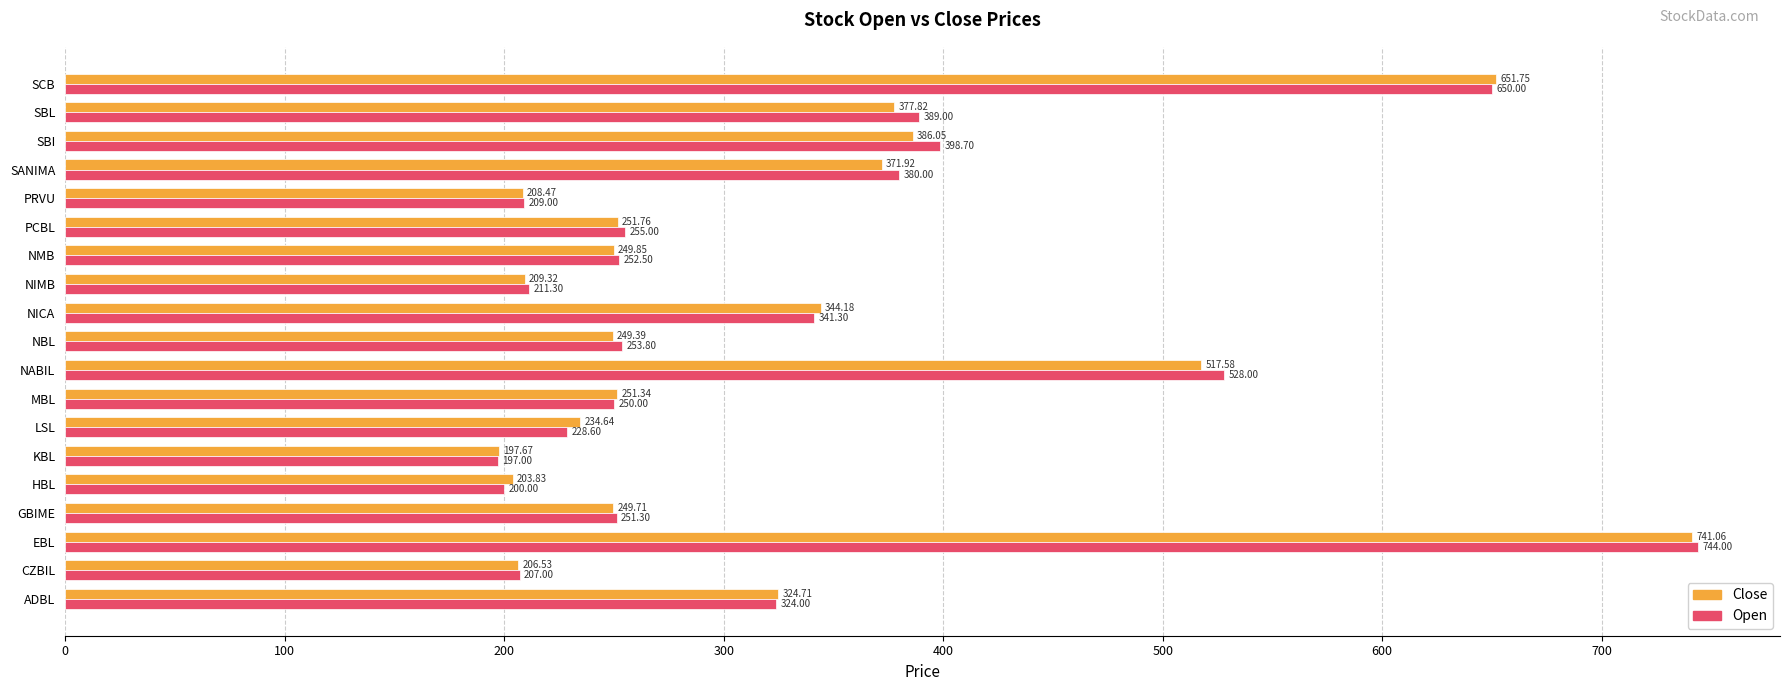

Which series has the largest range (max minus min)?

Open